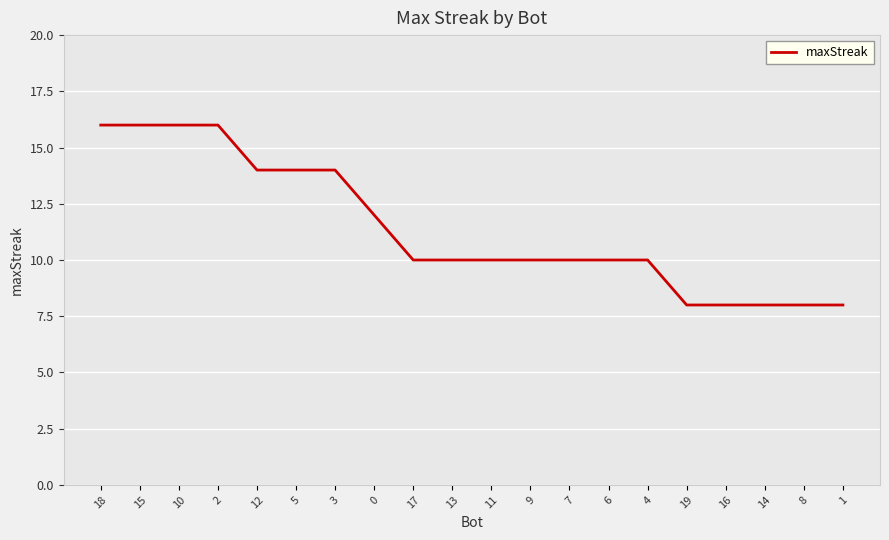

What is the greatest value displayed?

16